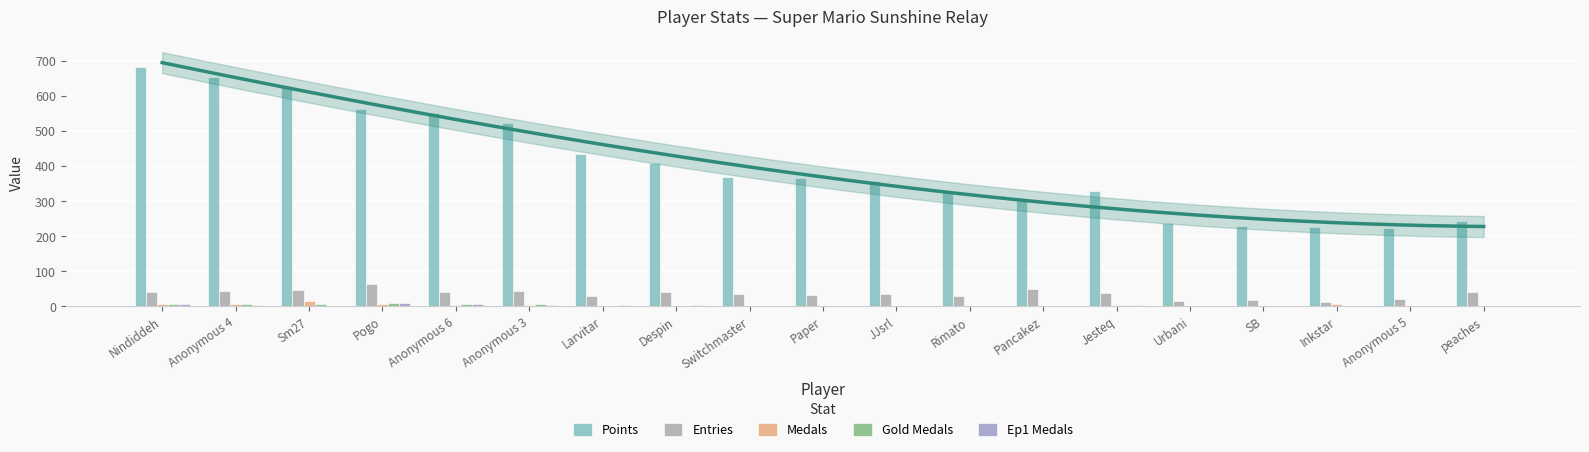

Reading right to left, list all the values displayed in this chart.

Points: 243	223	228	230	238	329	307	328	357	365	370	408	434	524	551	563	629	655	683
Entries: 42	22	13	17	16	37	50	30	35	33	35	41	30	43	42	63	47	44	41
Medals: 1	0	8	0	2	4	2	0	0	0	0	1	2	5	3	6	16	7	6
Gold Medals: 0	0	0	0	1	4	2	1	0	0	0	2	2	7	7	10	8	7	6
Ep1 Medals: 0	2	0	1	0	5	0	0	0	0	1	5	5	4	8	10	1	4	6